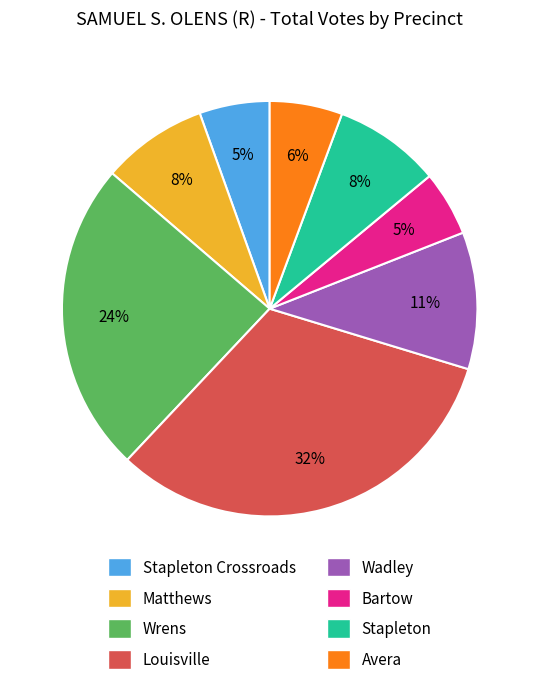

To the nearest percent, what is the average slice percentage?

12%